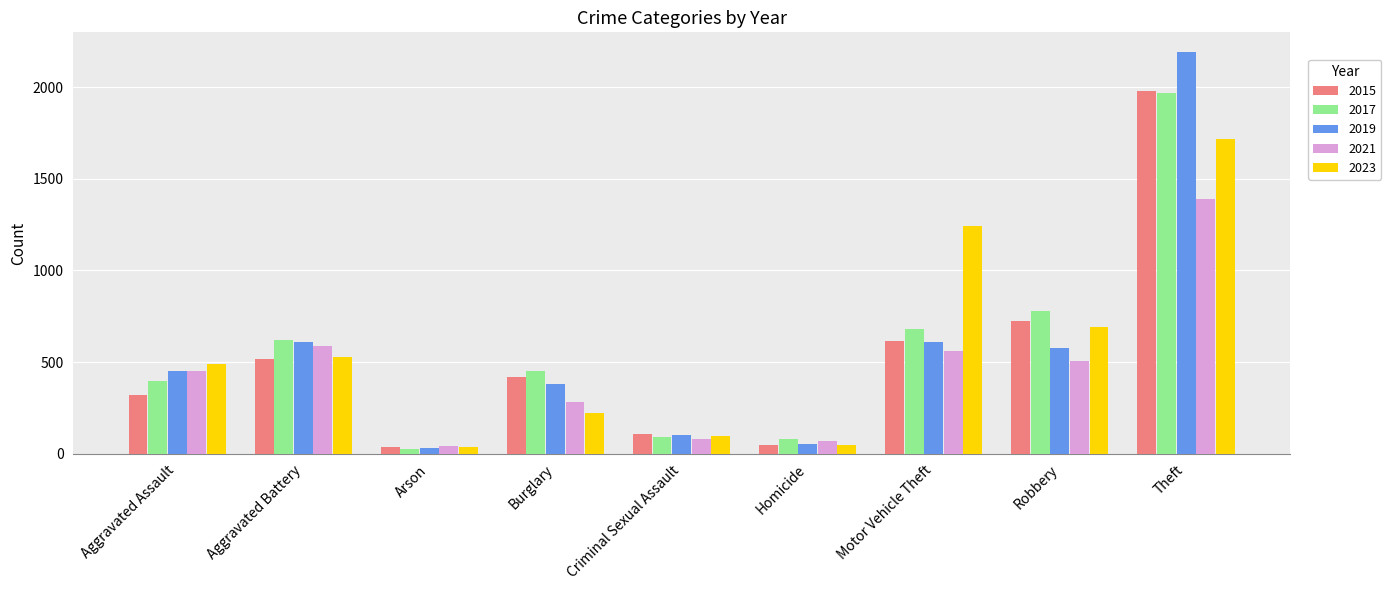

At which label is 2021 closest to 717?

Aggravated Battery